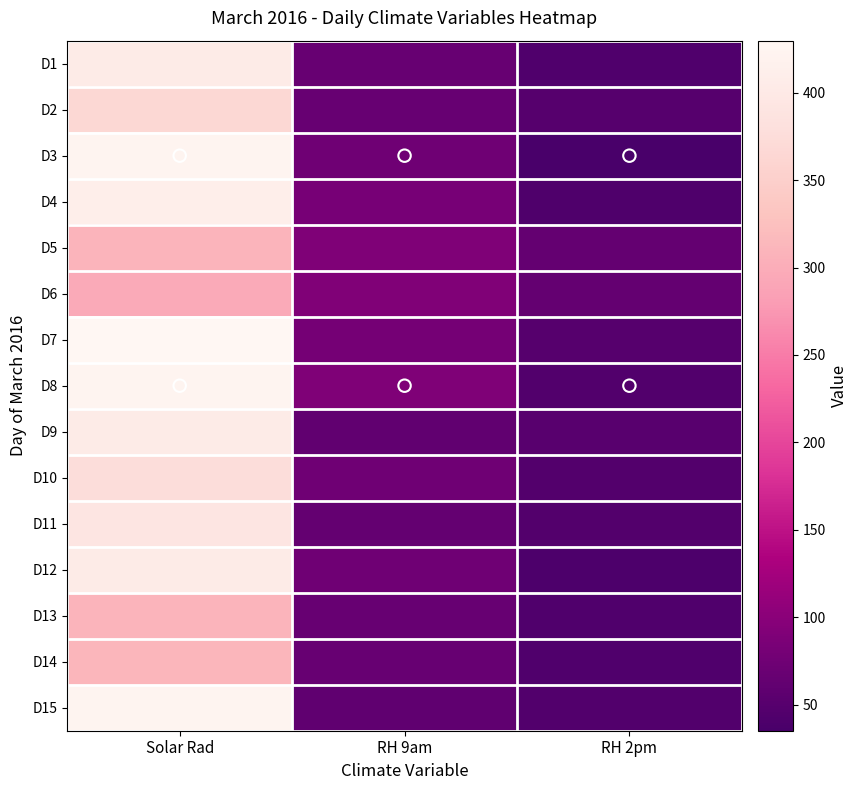

Which has a higher value, RH 9am or RH 2pm?

RH 9am